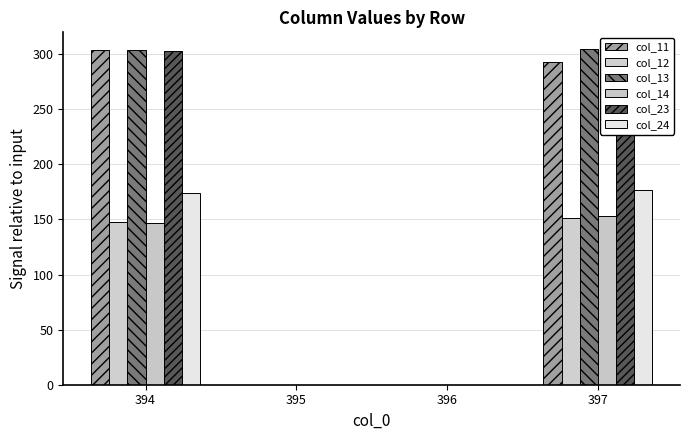

Are the bars grouped side by side (vs. stacked)?

Yes